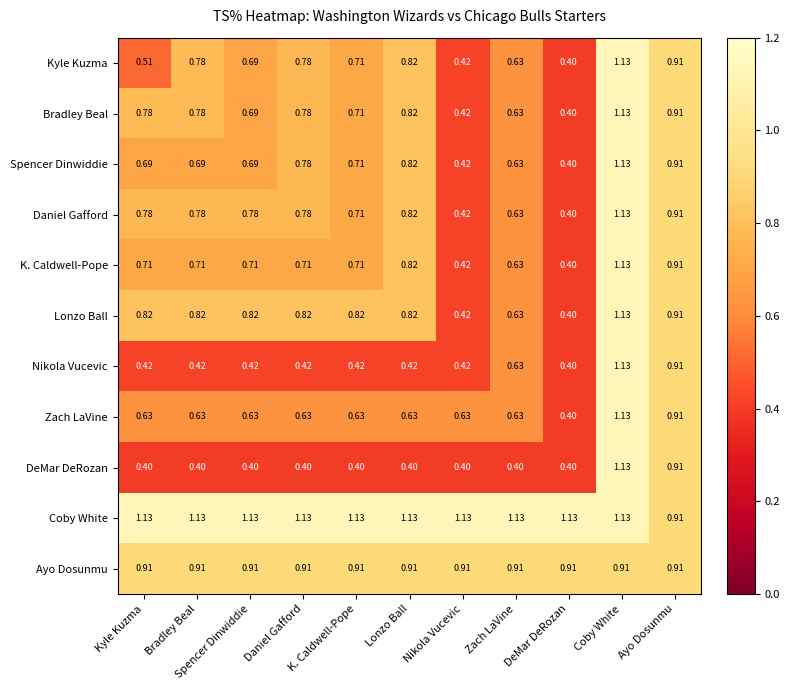

Where is Zach LaVine nearest to the value 0?

DeMar DeRozan